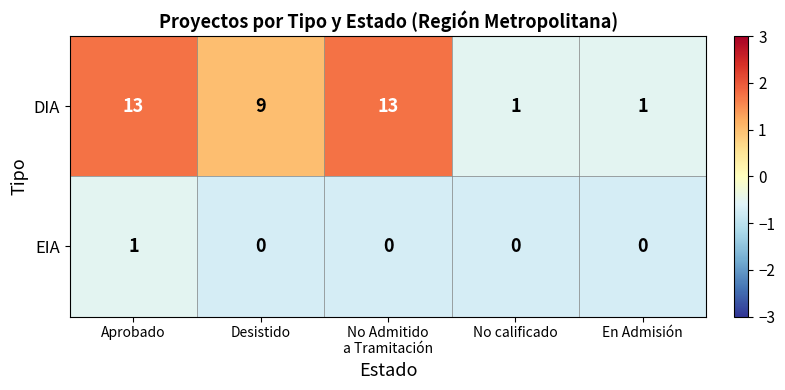

List the series in order of their overall mean, lowest first.

EIA, DIA